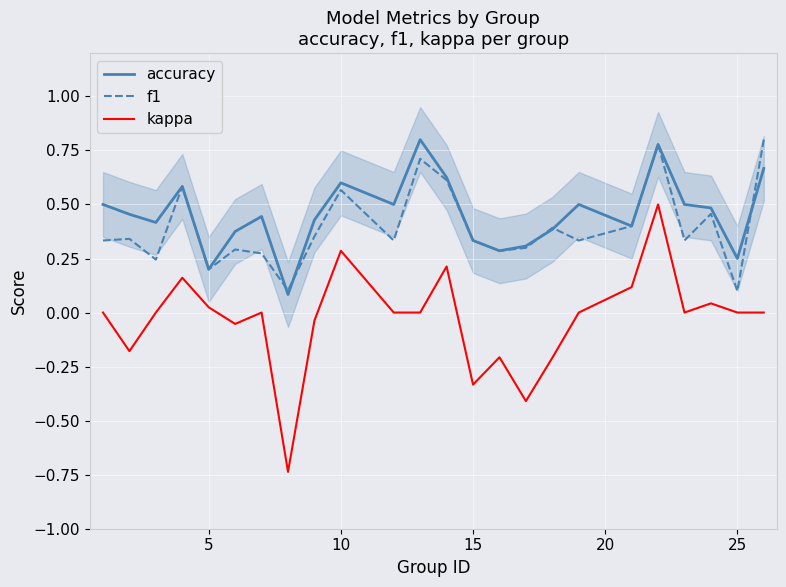

True or false: accuracy and kappa cross at least once.

False